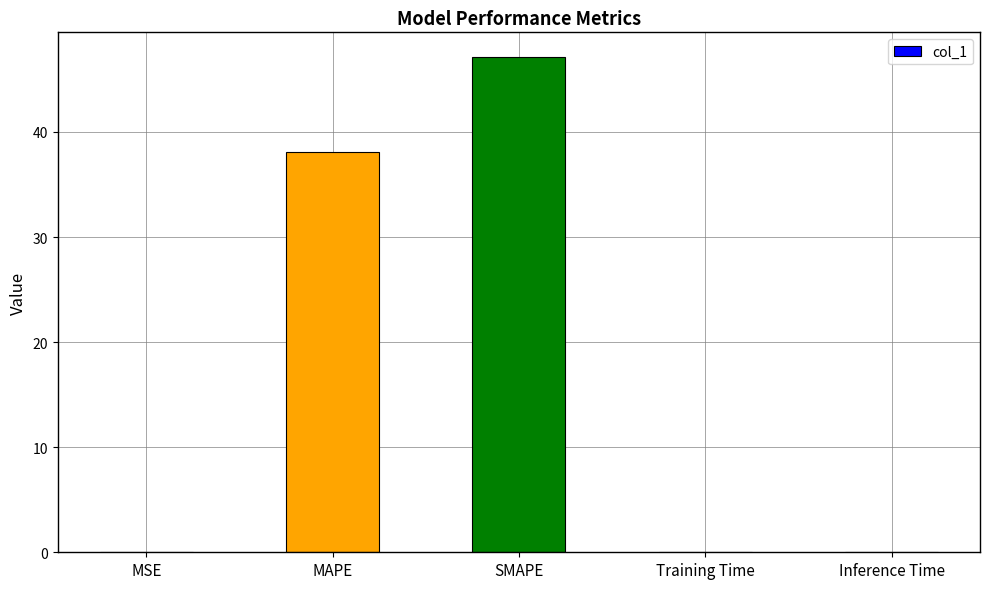

What is the greatest value displayed?

47.1